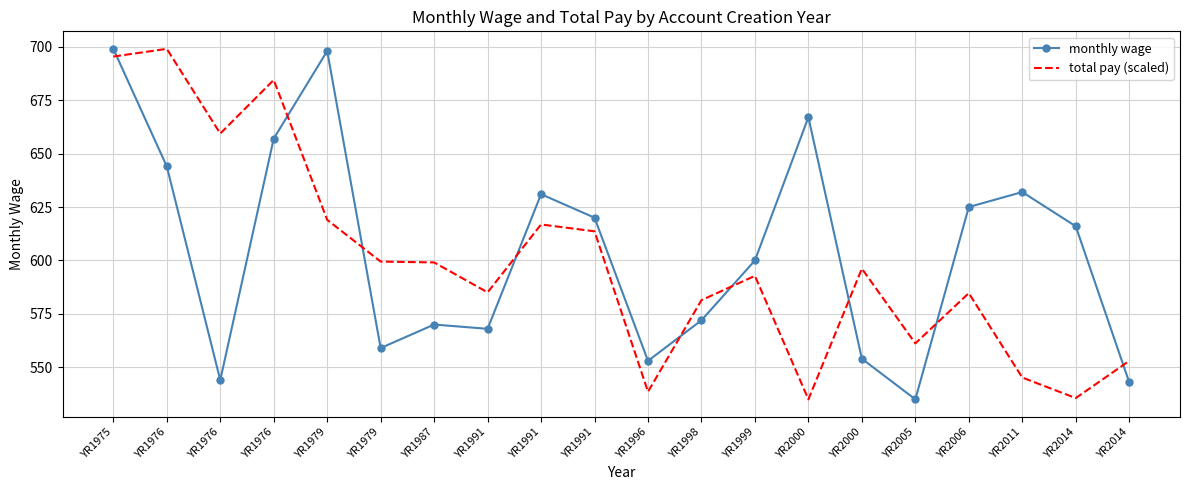

What are all the series names shown in the legend?

monthly wage, total pay (scaled)